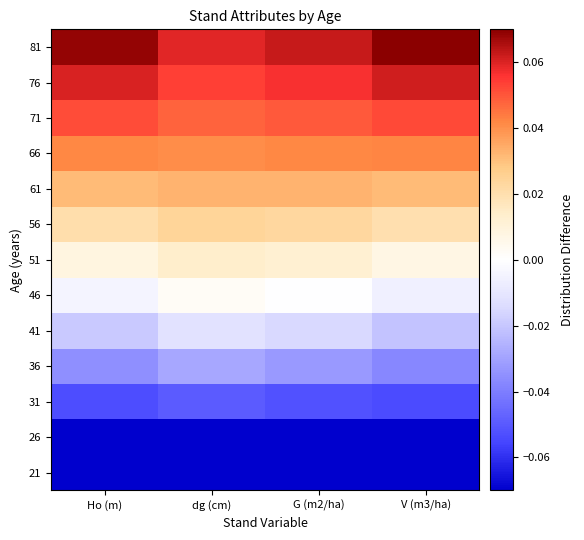

Reading right to left, what are all the values shown in this chart?

21: V (m3/ha)=-0.1	G (m2/ha)=-0.1	dg (cm)=-0.1	Ho (m)=-0.1
26: V (m3/ha)=-0.1	G (m2/ha)=-0.1	dg (cm)=-0.1	Ho (m)=-0.1
31: V (m3/ha)=-0.1	G (m2/ha)=-0.1	dg (cm)=-0.0	Ho (m)=-0.1
36: V (m3/ha)=-0.0	G (m2/ha)=-0.0	dg (cm)=-0.0	Ho (m)=-0.0
41: V (m3/ha)=-0.0	G (m2/ha)=-0.0	dg (cm)=-0.0	Ho (m)=-0.0
46: V (m3/ha)=-0.0	G (m2/ha)=-0.0	dg (cm)=0.0	Ho (m)=-0.0
51: V (m3/ha)=0.0	G (m2/ha)=0.0	dg (cm)=0.0	Ho (m)=0.0
56: V (m3/ha)=0.0	G (m2/ha)=0.0	dg (cm)=0.0	Ho (m)=0.0
61: V (m3/ha)=0.0	G (m2/ha)=0.0	dg (cm)=0.0	Ho (m)=0.0
66: V (m3/ha)=0.0	G (m2/ha)=0.0	dg (cm)=0.0	Ho (m)=0.0
71: V (m3/ha)=0.1	G (m2/ha)=0.0	dg (cm)=0.0	Ho (m)=0.1
76: V (m3/ha)=0.1	G (m2/ha)=0.1	dg (cm)=0.1	Ho (m)=0.1
81: V (m3/ha)=0.1	G (m2/ha)=0.1	dg (cm)=0.1	Ho (m)=0.1